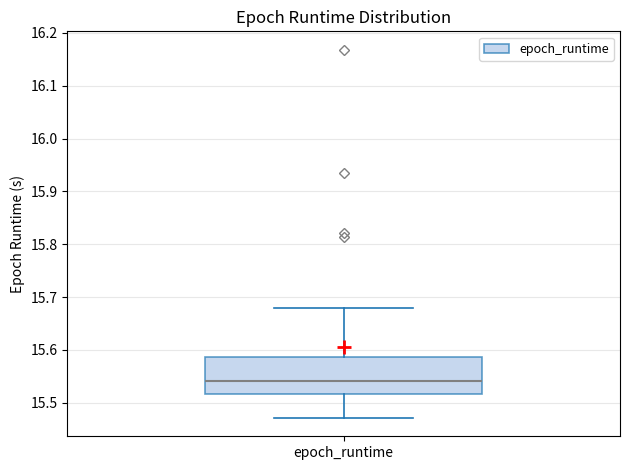

Transcribe this box plot: give where the median line is, the range the box spans, and where the two whiskers end, as read against the y-axis. The values are not printed on the chart, so give them approximately, as read against the axis.

median 15.54, box 15.52 to 15.59, whiskers 15.47 to 15.68